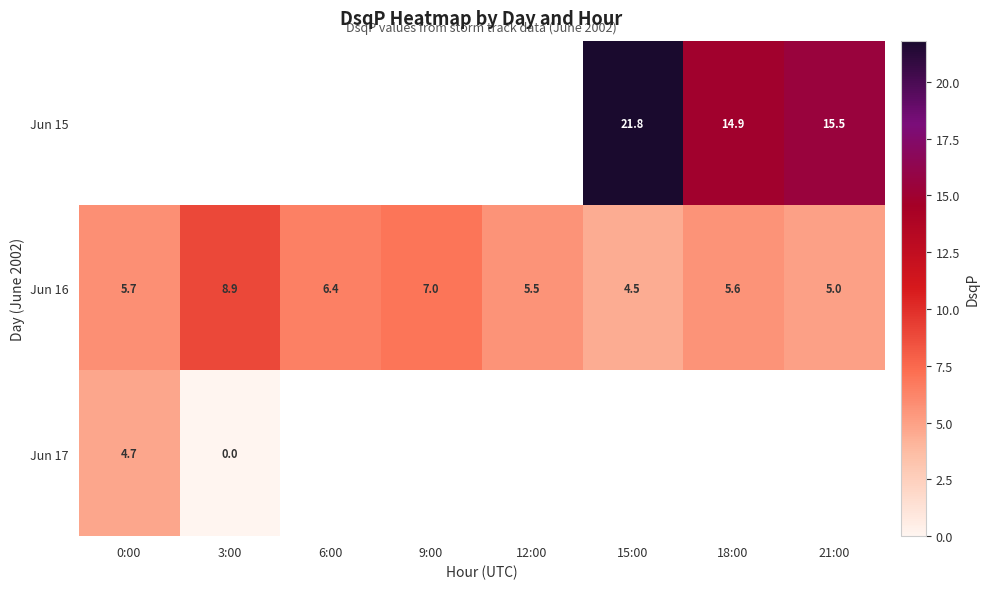

Rank the series by their average value, from highest to lowest.

Jun 15, Jun 16, Jun 17